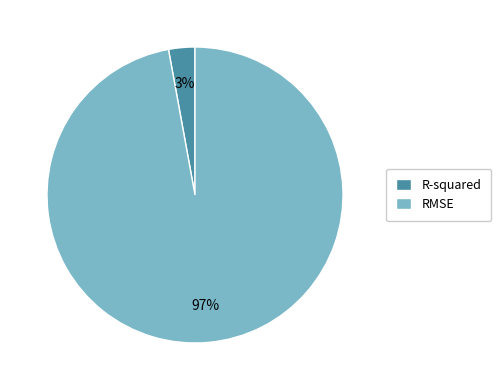

Is it true that RMSE is 97% of the pie?

True